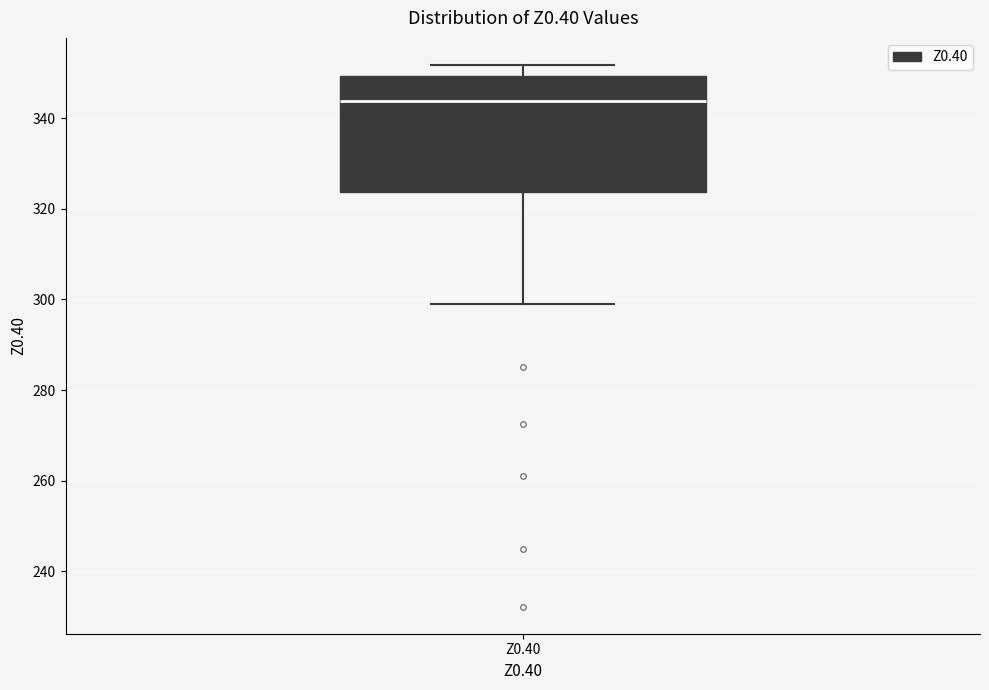

Transcribe this box plot: give where the median line is, the range the box spans, and where the two whiskers end, as read against the y-axis. The values are not printed on the chart, so give them approximately, as read against the axis.

median 344, box 324 to 350, whiskers 298 to 352